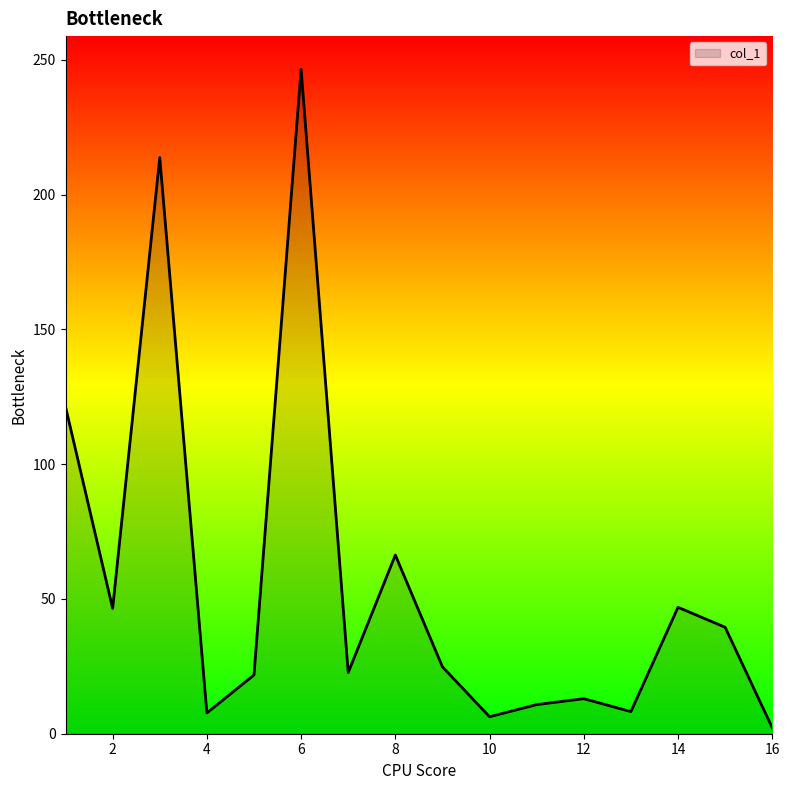

What is the difference between the maximum and minimum values?

244.3